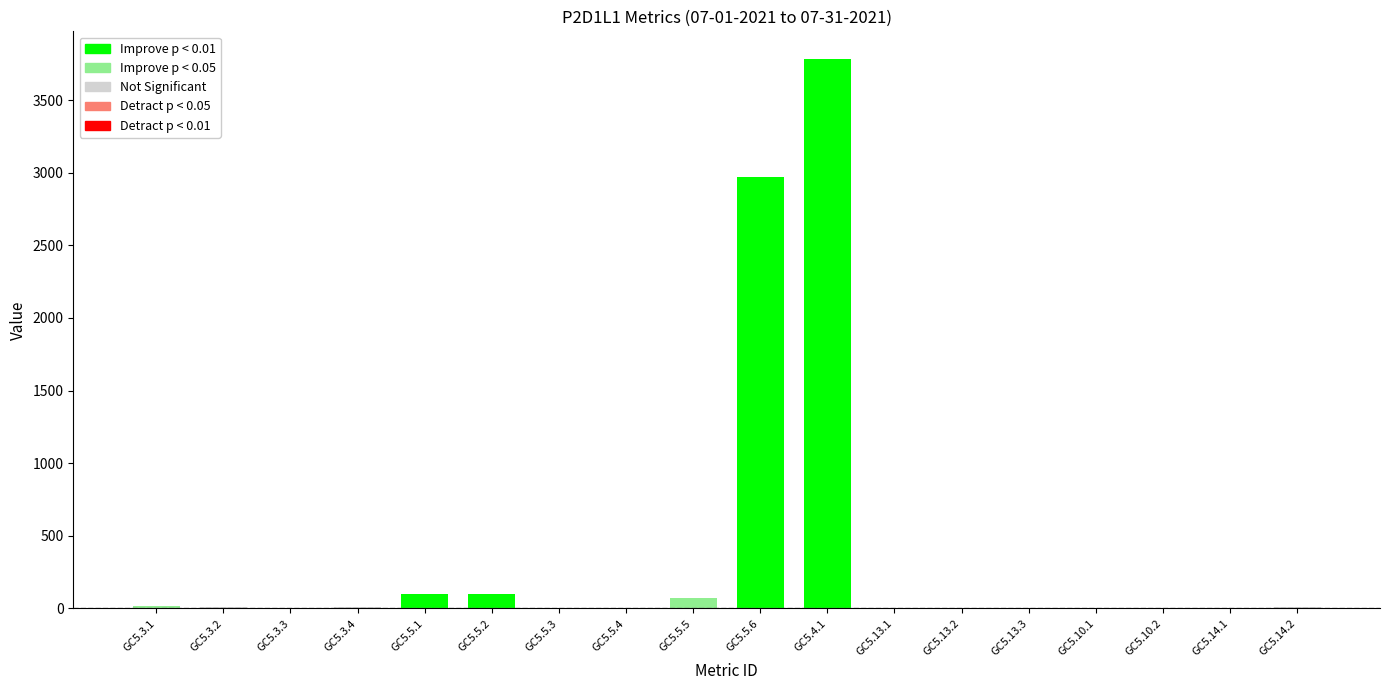

What value does the data have at GC5.3.3?

0.2